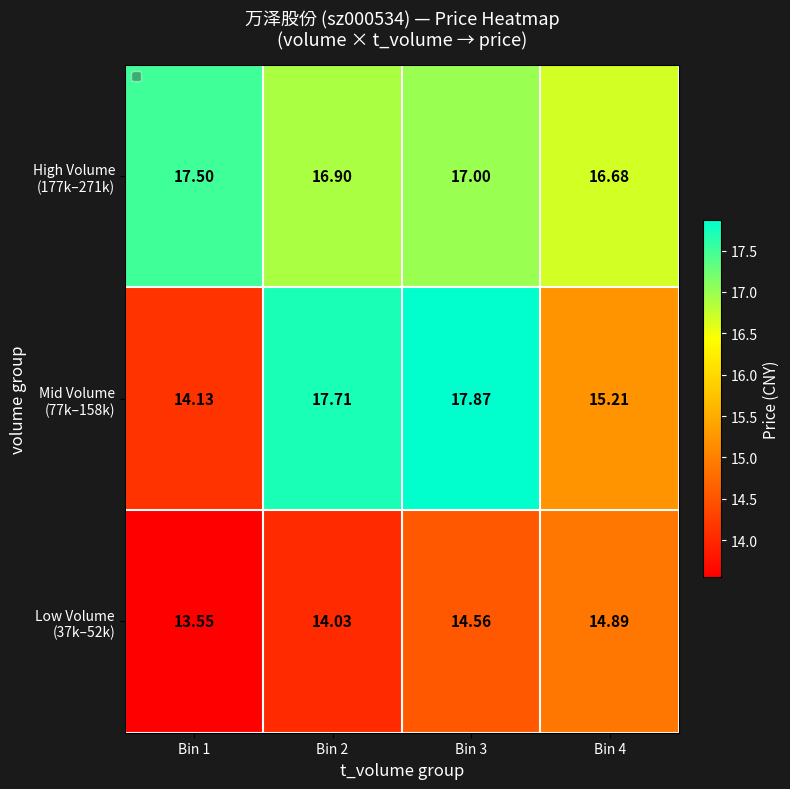

How many series are shown in this chart?

3